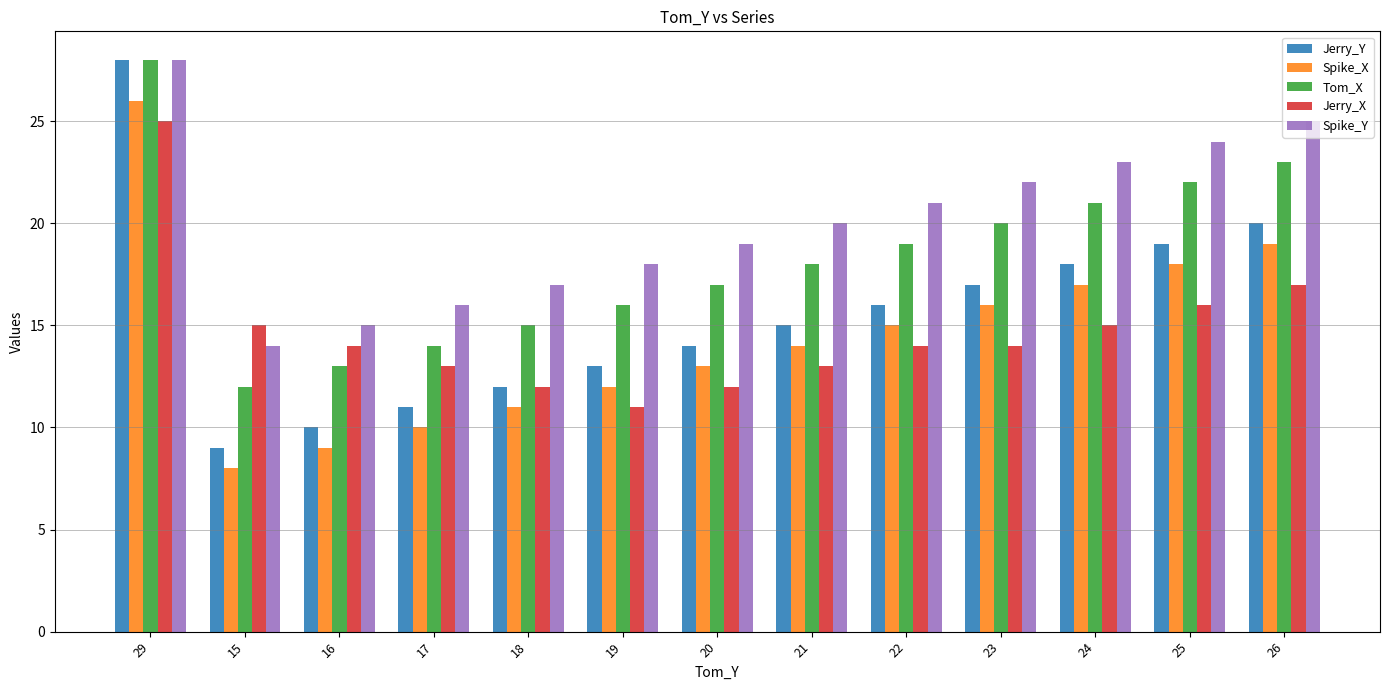

What are all the series names shown in the legend?

Jerry_Y, Spike_X, Tom_X, Jerry_X, Spike_Y